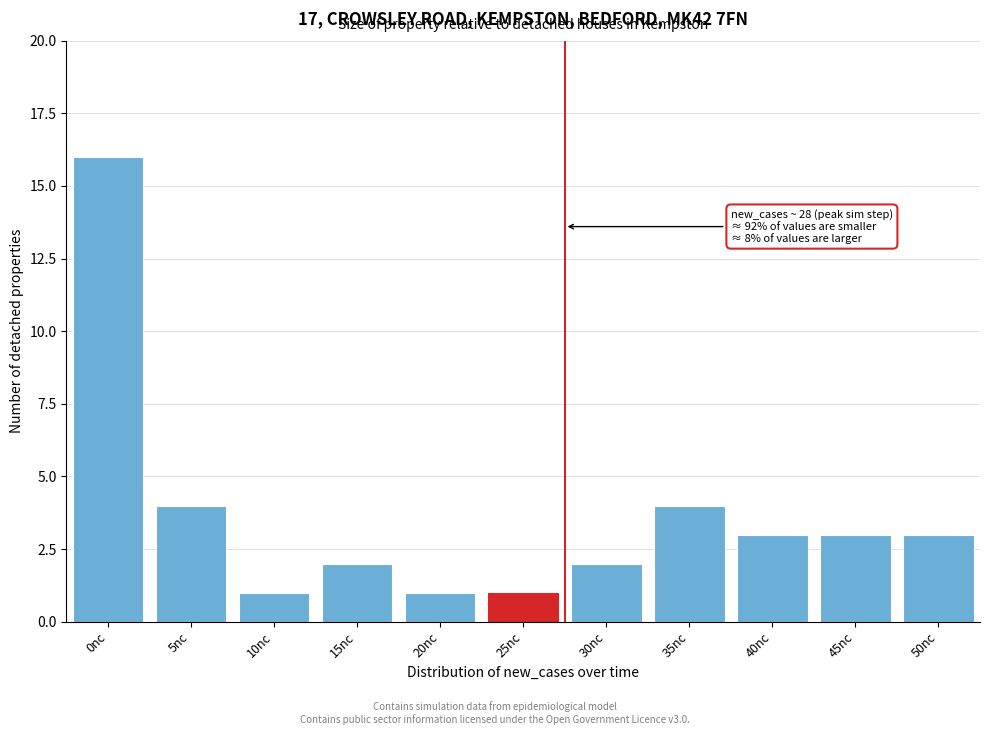

Reading right to left, transcribe all the data shown in this chart.

3	3	3	4	2	1	1	2	1	4	16